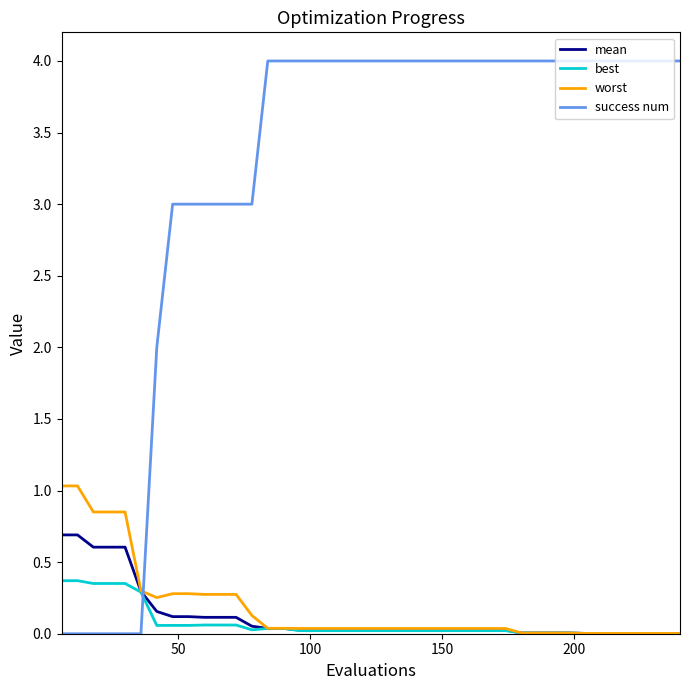

True or false: success num and worst intersect in this chart.

True